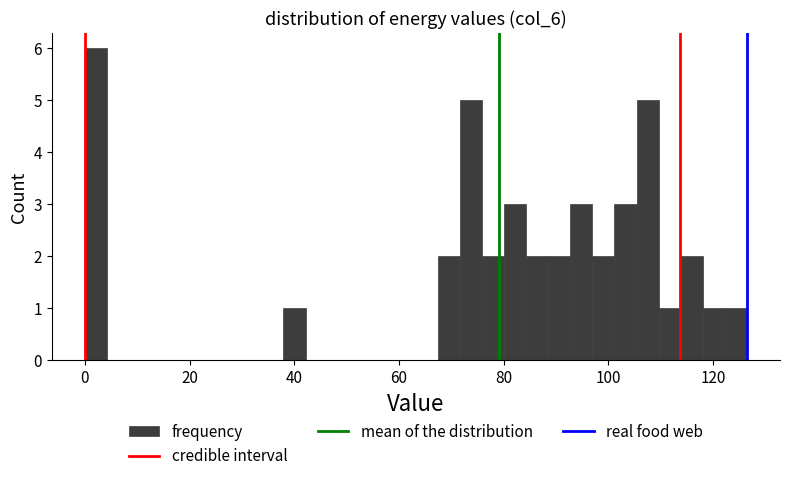

Around what value on the x-axis is the tallest bar? Give the approximate position of its centre, as read against the axis.

2